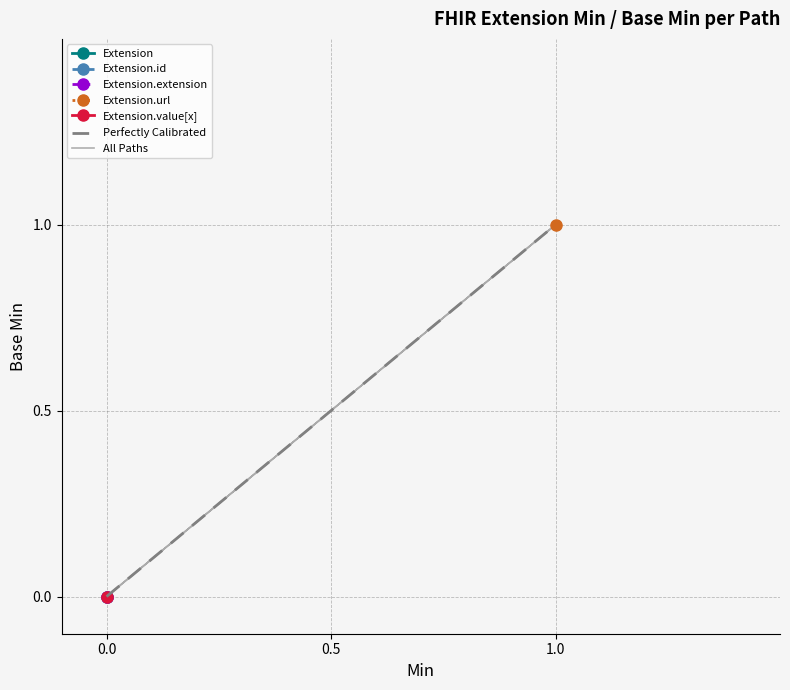

Which series has the largest total across all categories?

Extension.url